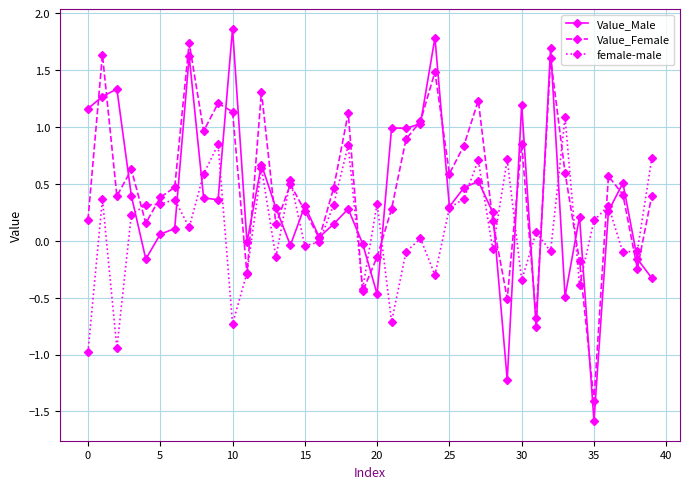

What is the smallest value displayed?

-1.6